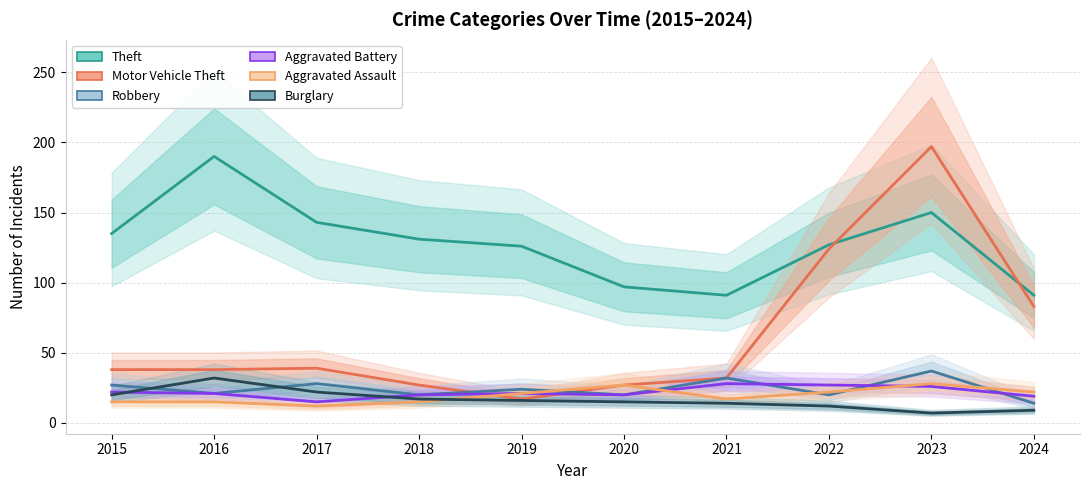

The Burglary series shows 8 at 2022. True or false?

False